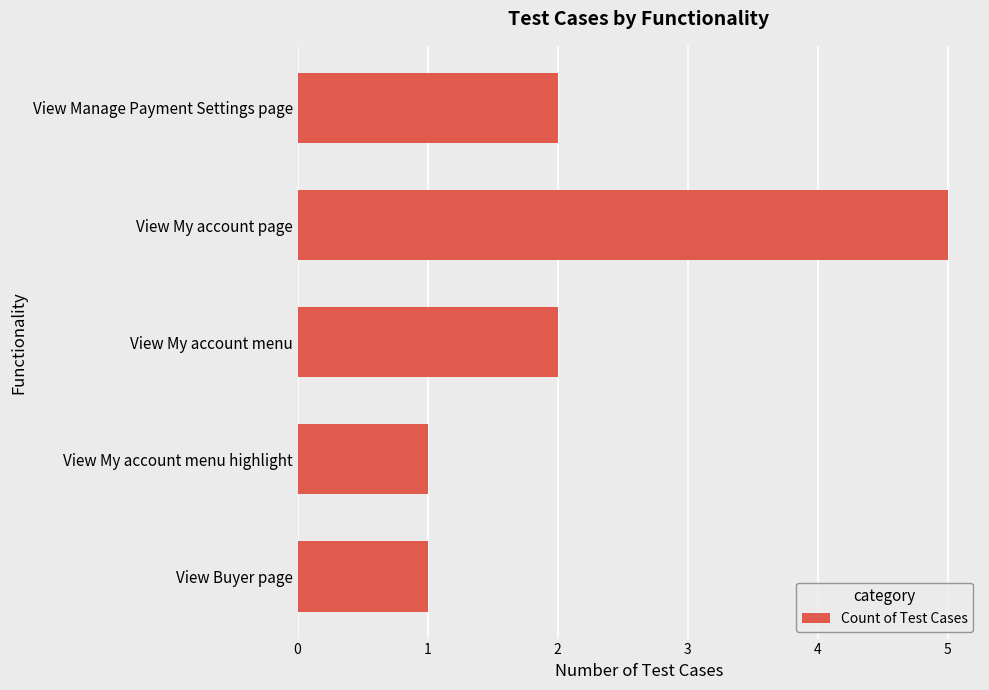

What is the approximate value at View My account page?

5